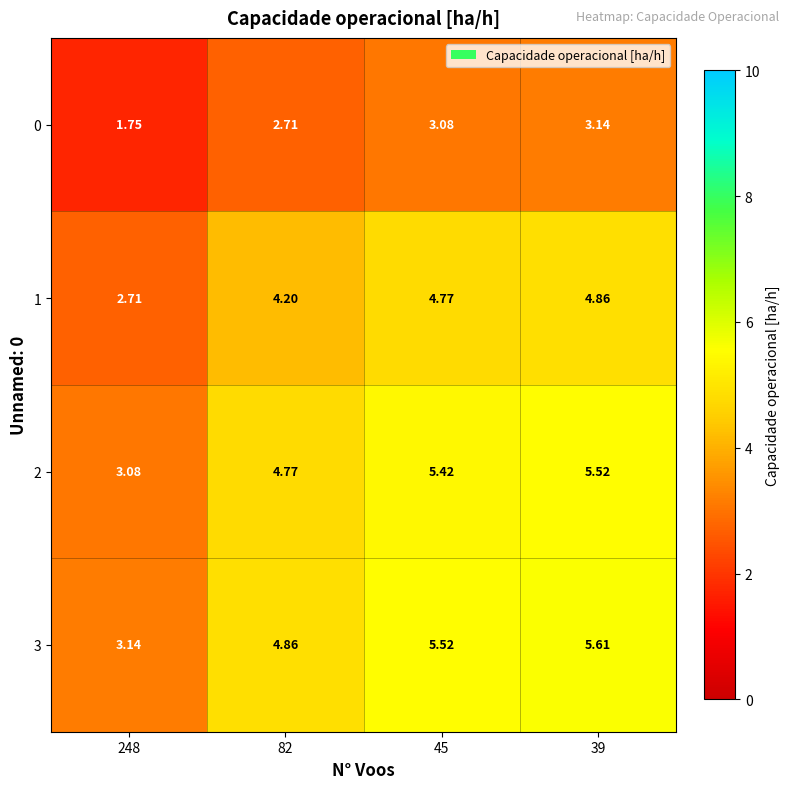

Is the value of 0 at 45 greater than the value of 3 at 39?

No